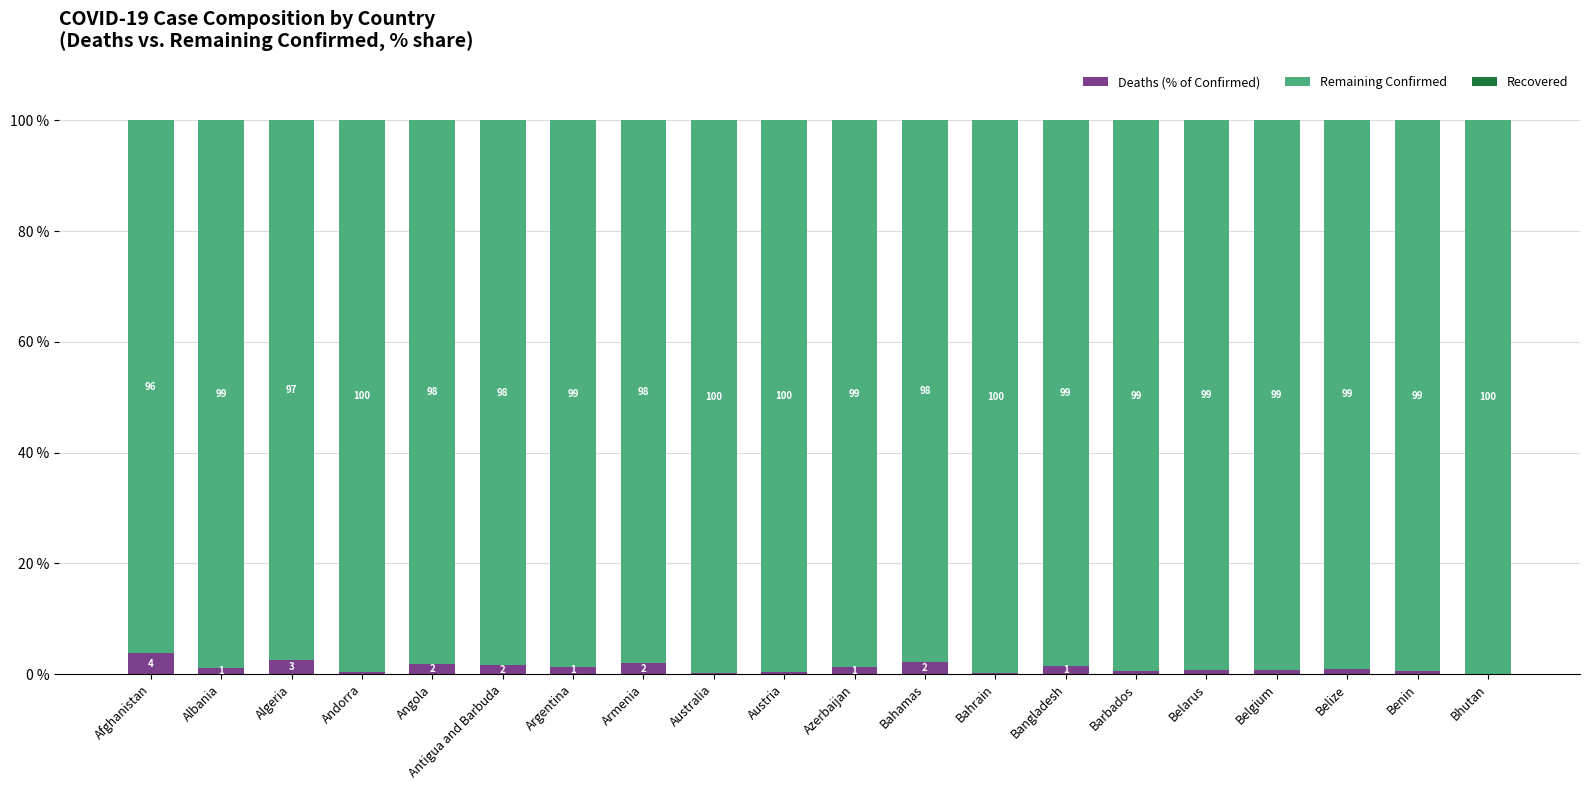

What is the total value across all series at Barbados?

100.0